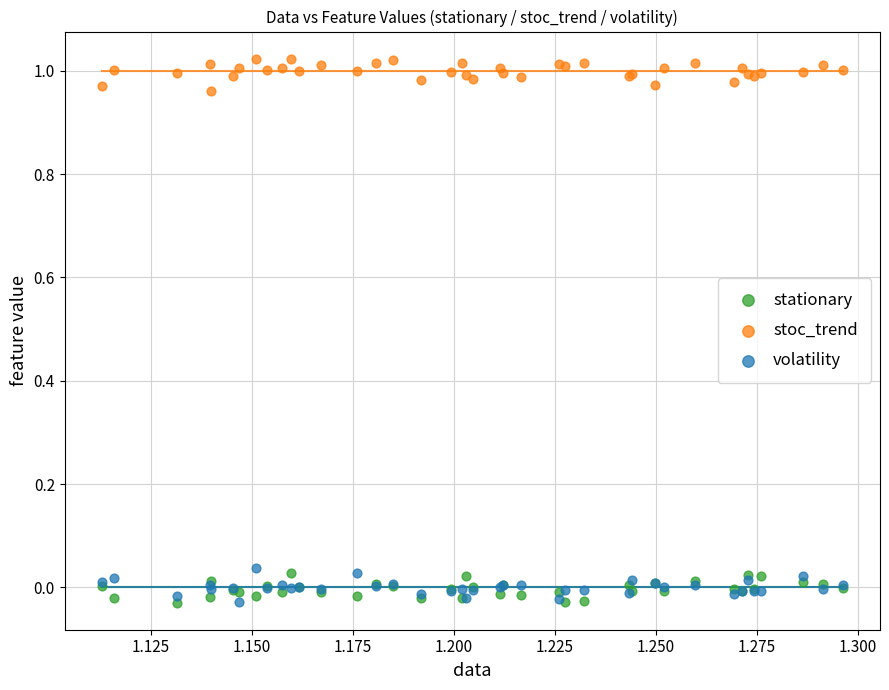

What are all the series names shown in the legend?

stationary, stoc_trend, volatility